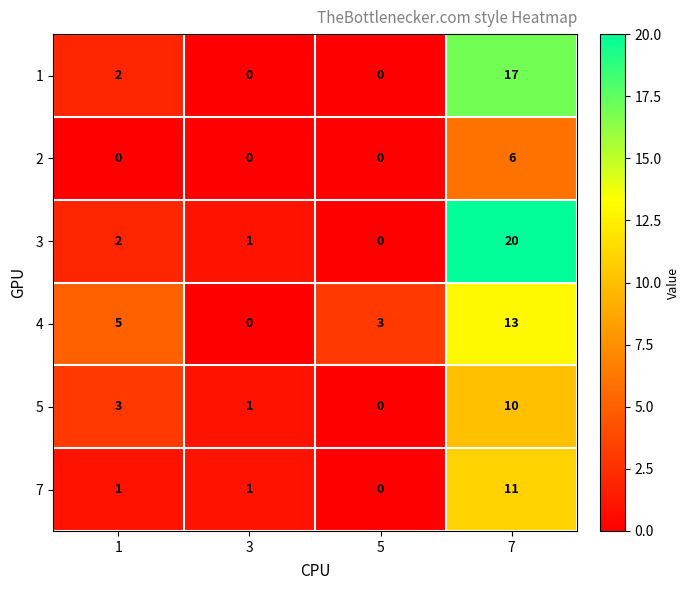

What is the difference between the maximum and second lowest values in the 4 series?

10